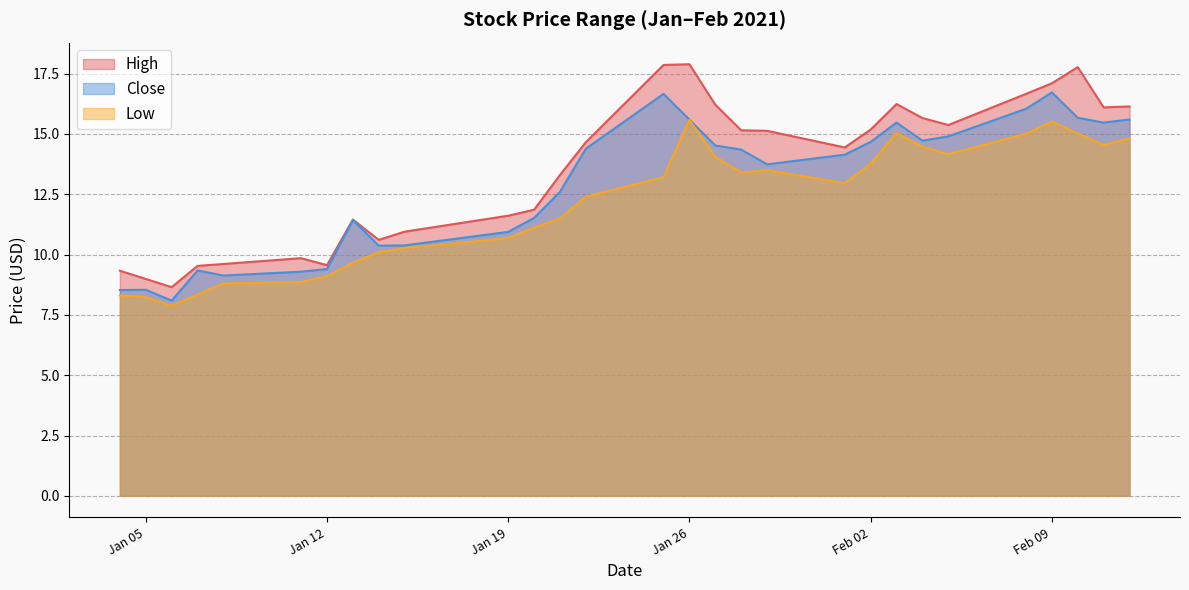

How many values in the Low series are below 12?

13